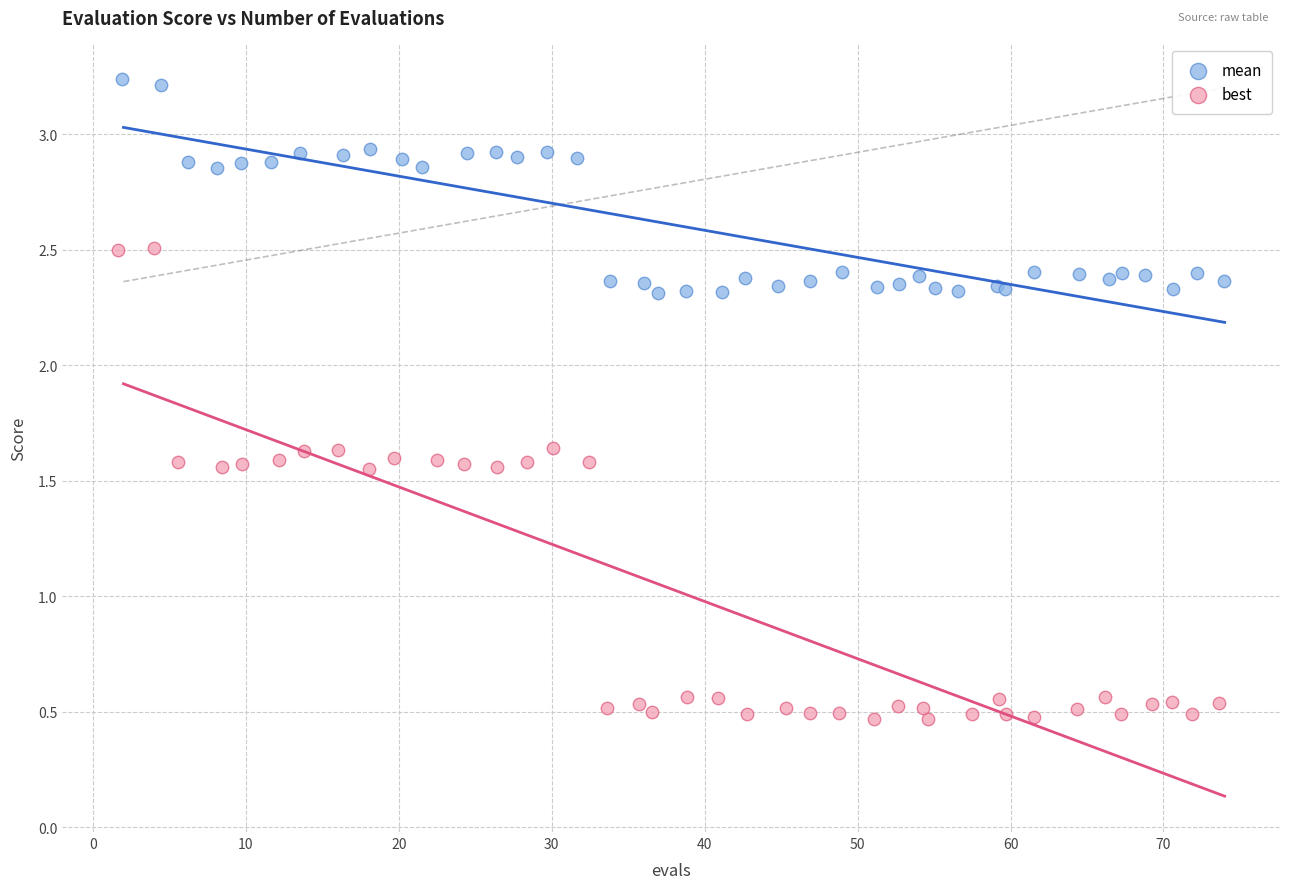

Which series reaches the maximum Y coordinate?

mean